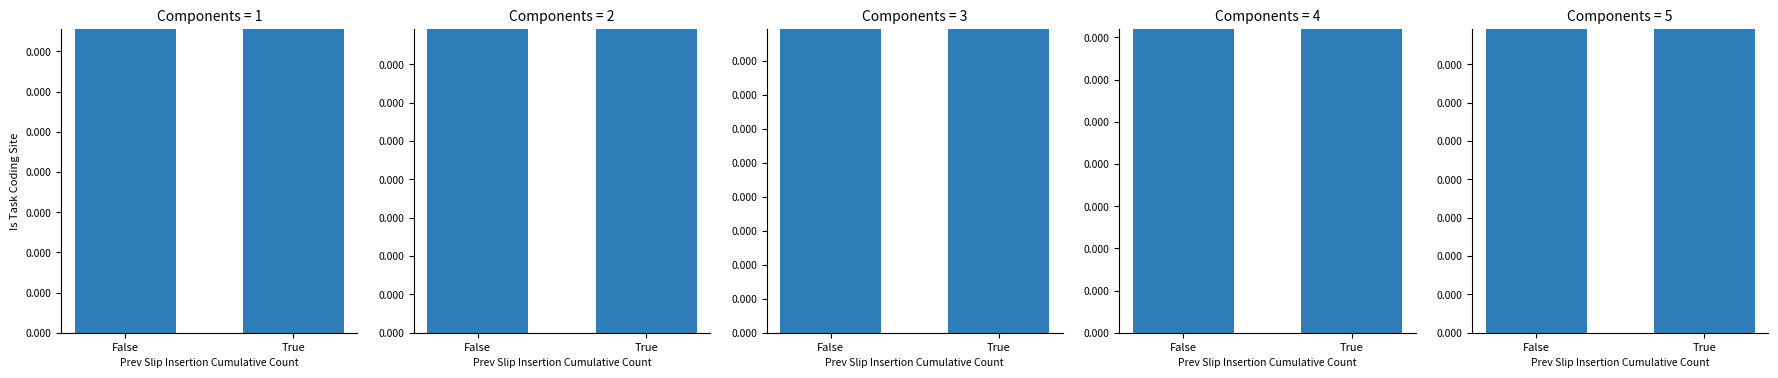

What position from the left is True?

2